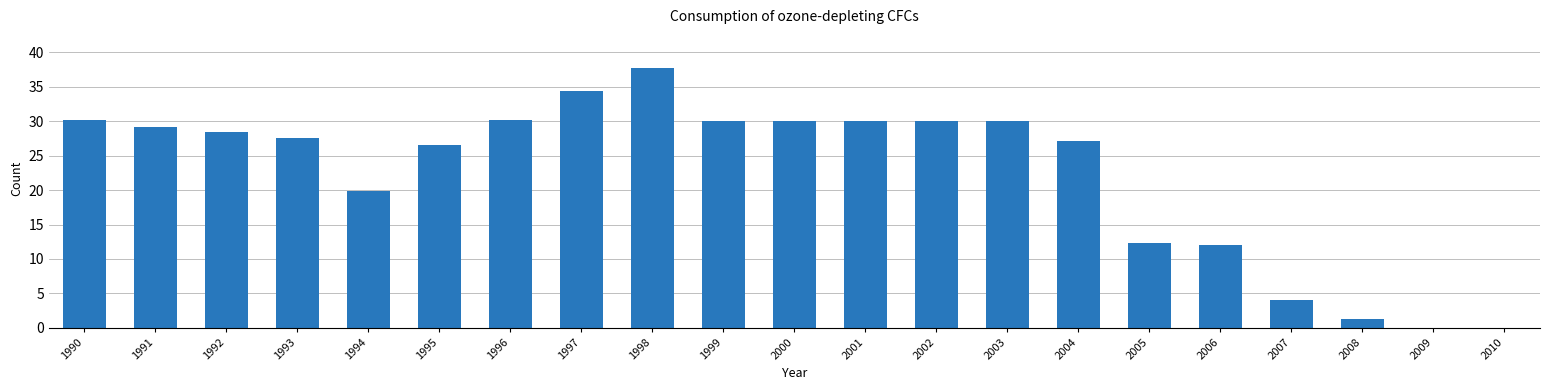

Is it true that the value at 1990 is 20.2?

False